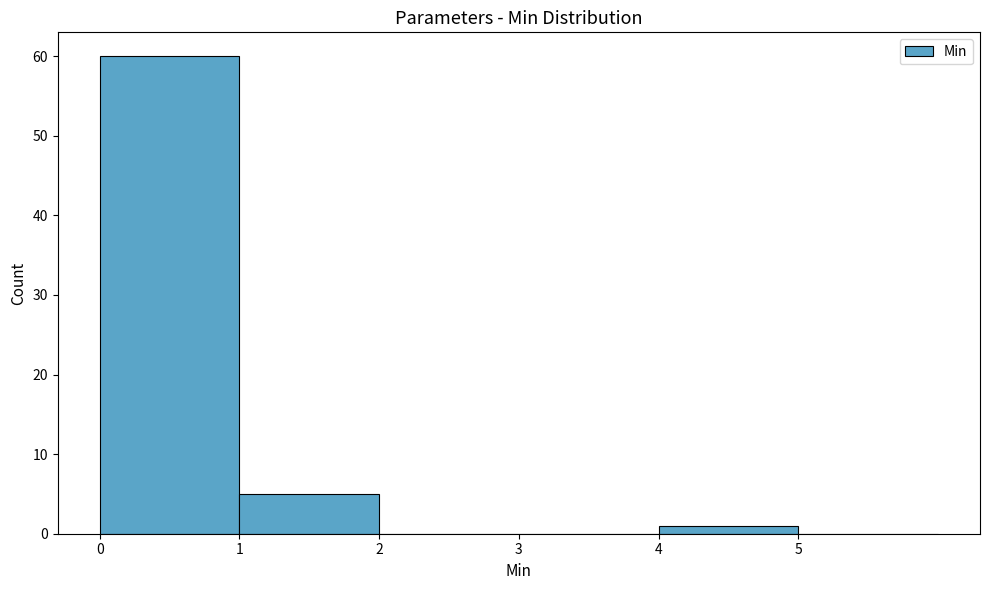

How tall is the bar that spans 4 to 5 on the x-axis? The values are not printed on the chart, so give them approximately, as read against the axis.

1